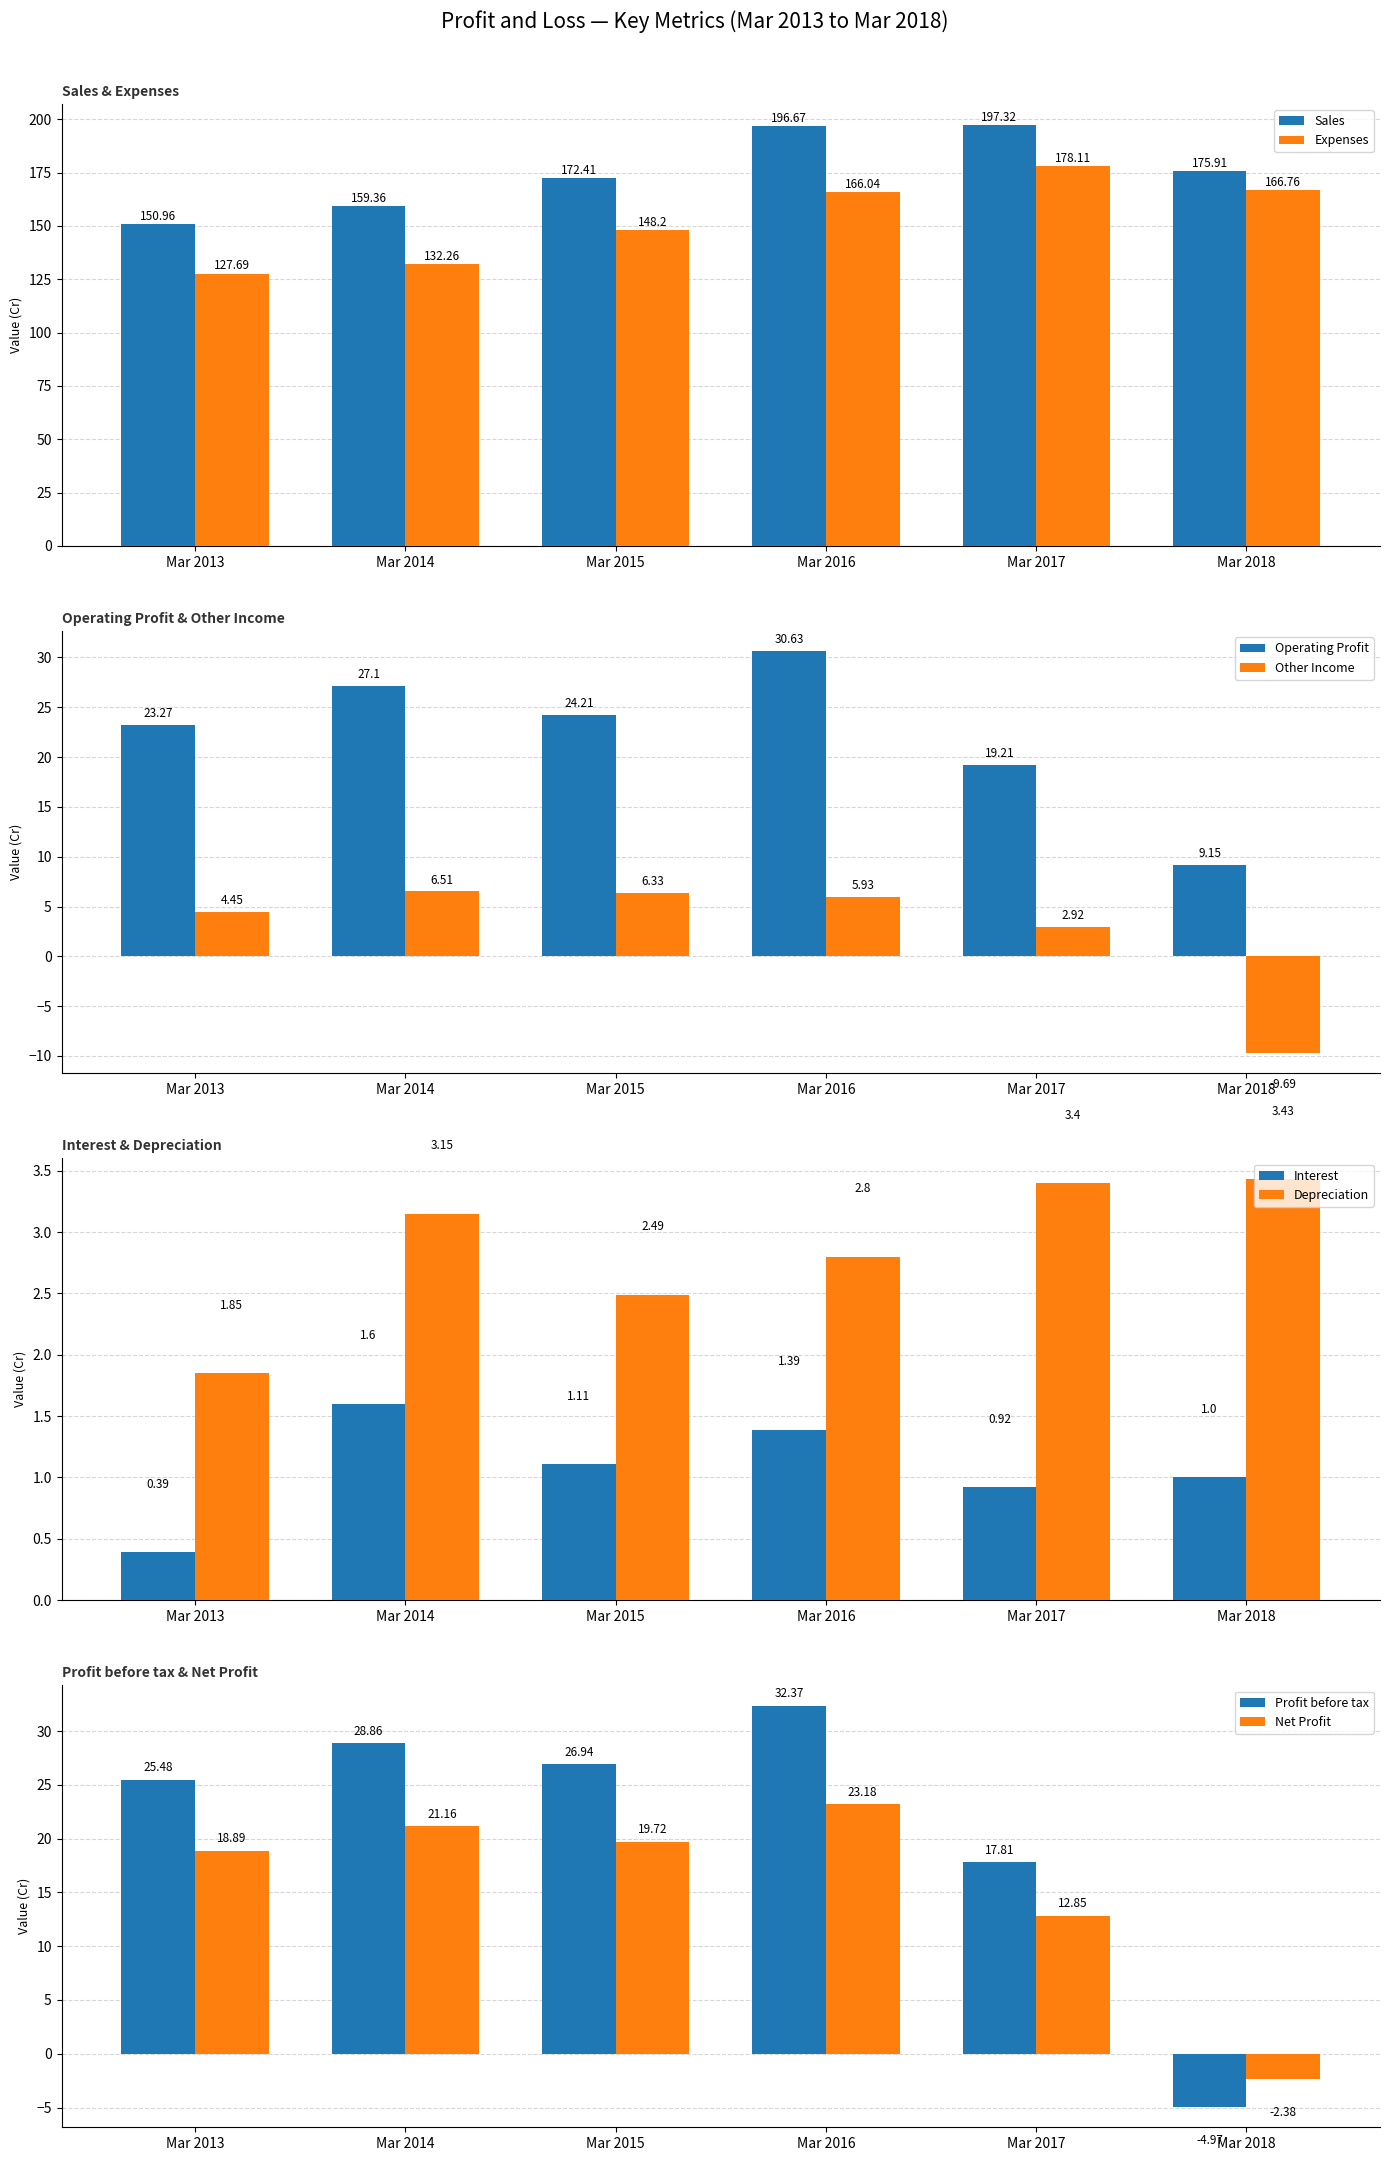

What is the sum of the Sales values at Mar 2014 and Mar 2016?

356.0